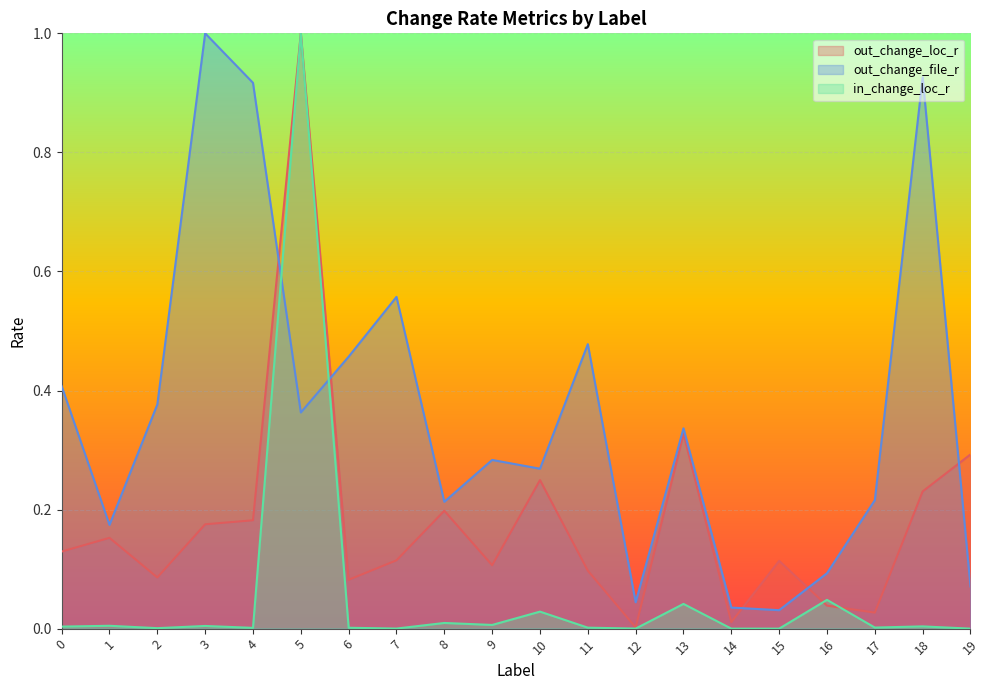

After their last crossing, which series has the higher values: out_change_loc_r or out_change_file_r?

out_change_loc_r